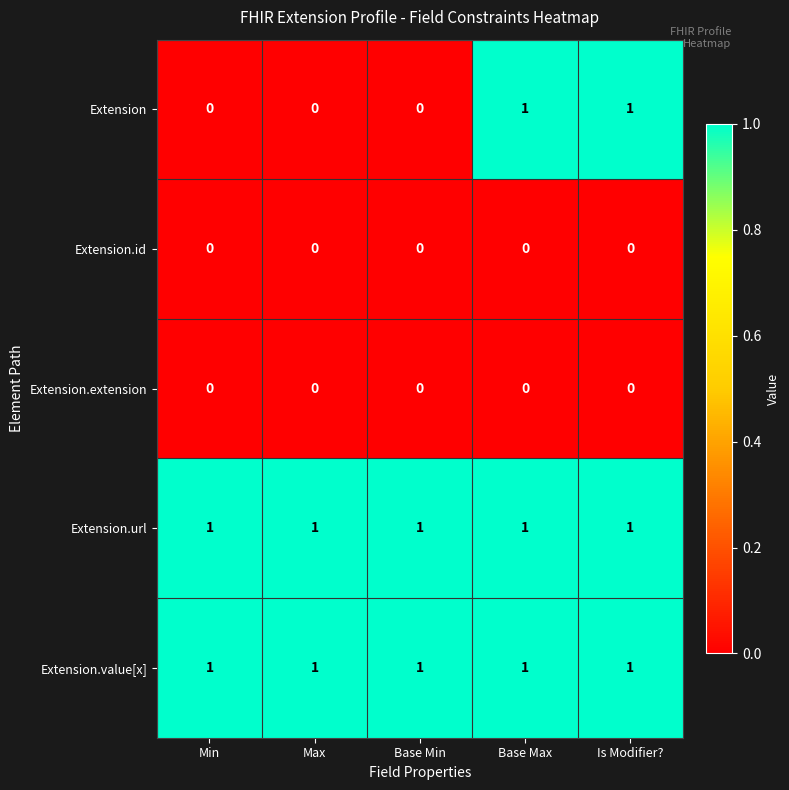

The value of Extension.value[x] at Max is 1. True or false?

True